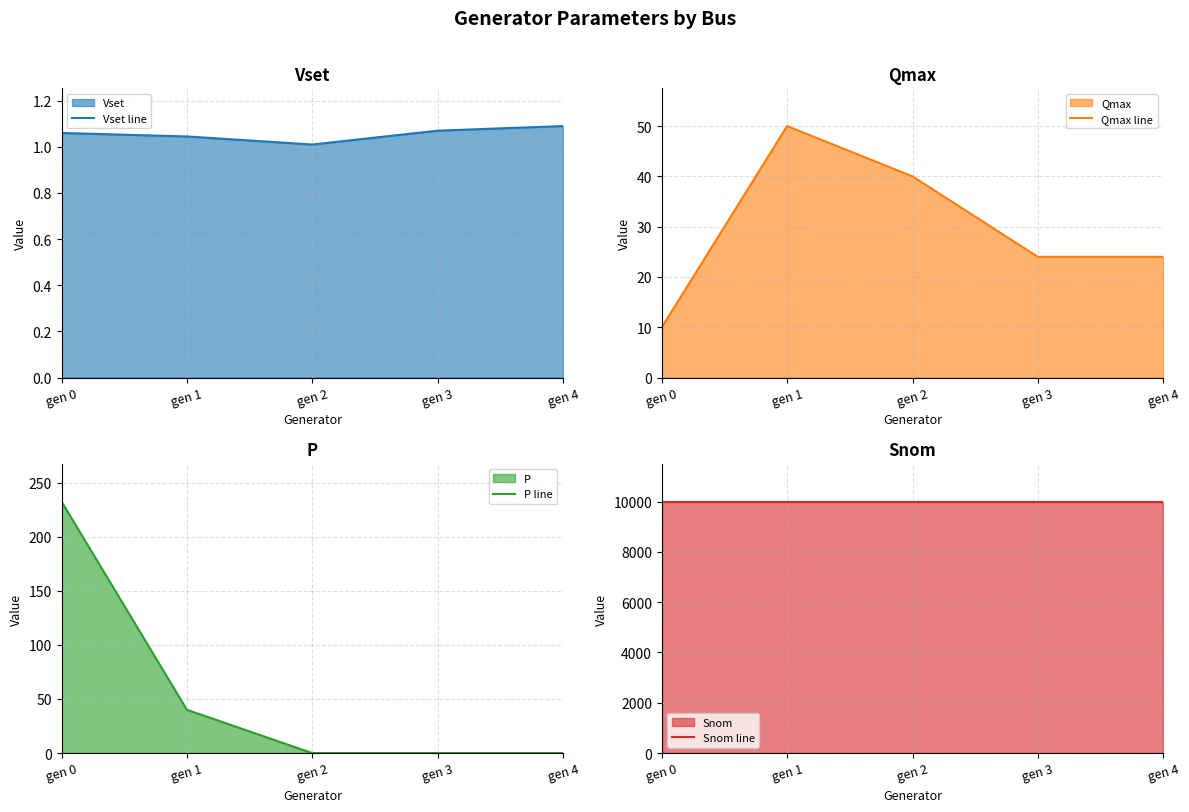

Reading right to left, transcribe all the data shown in this chart.

Vset line: gen 4=1.1	gen 3=1.1	gen 2=1.0	gen 1=1.0	gen 0=1.1
Qmax line: gen 4=24.0	gen 3=24.0	gen 2=40.0	gen 1=50.0	gen 0=10.0
P line: gen 4=0.0	gen 3=0.0	gen 2=0.0	gen 1=40.0	gen 0=232.4
Snom line: gen 4=9999.0	gen 3=9999.0	gen 2=9999.0	gen 1=9999.0	gen 0=9999.0